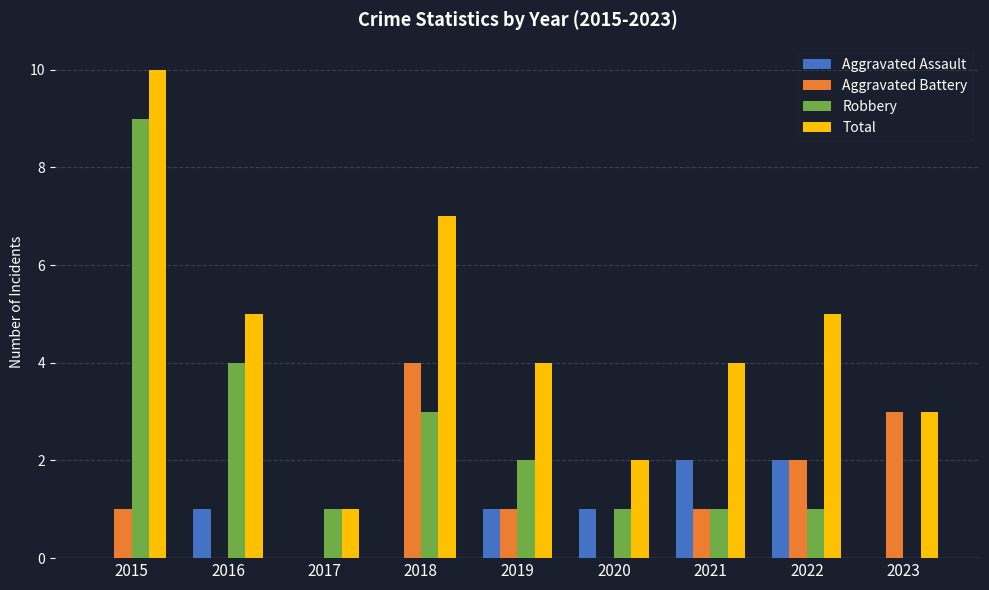

The Aggravated Assault series shows 0 at 2020. True or false?

False